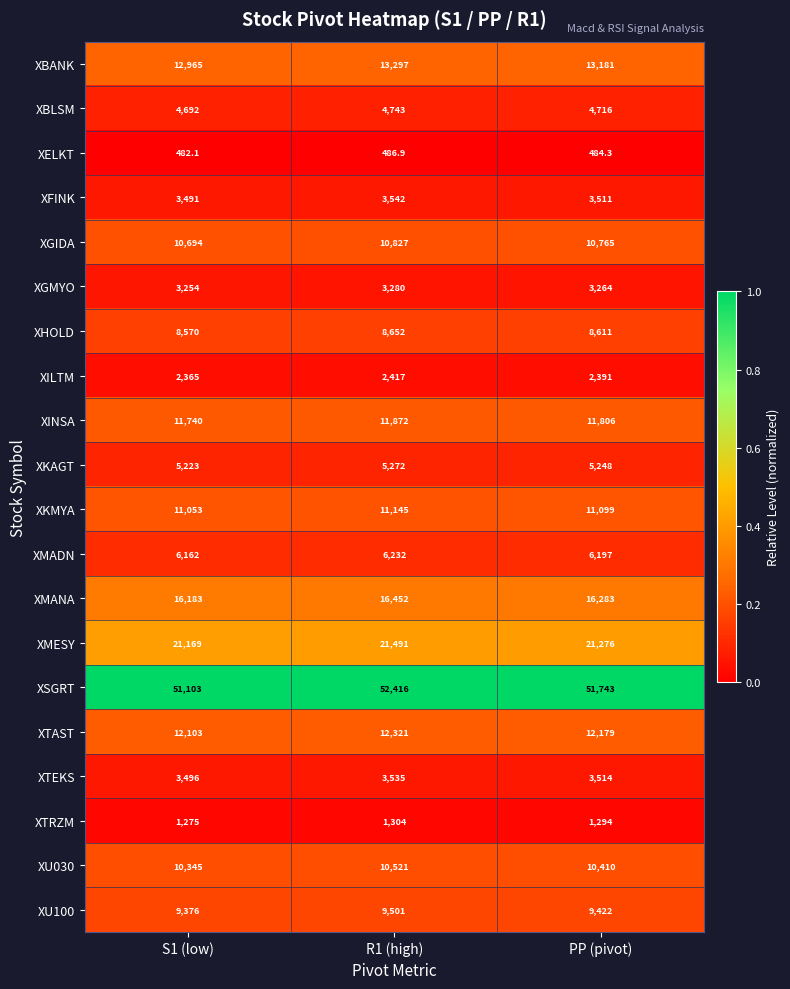

The value of XKMYA at S1 (low) is 6443.9. True or false?

False